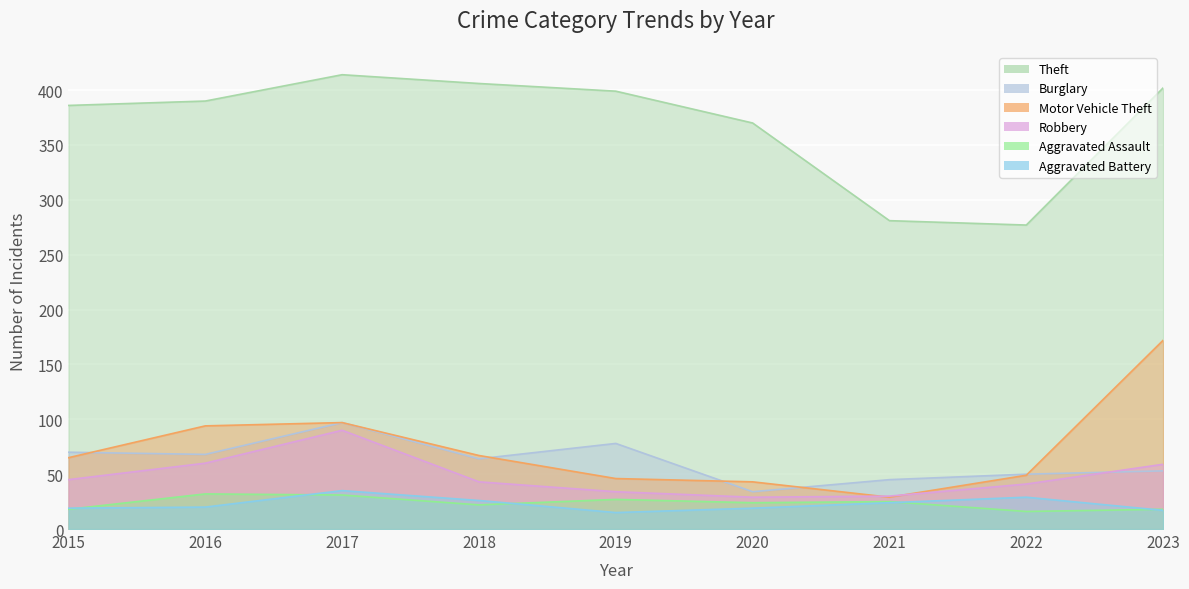

What is the sum of all Burglary values?

559